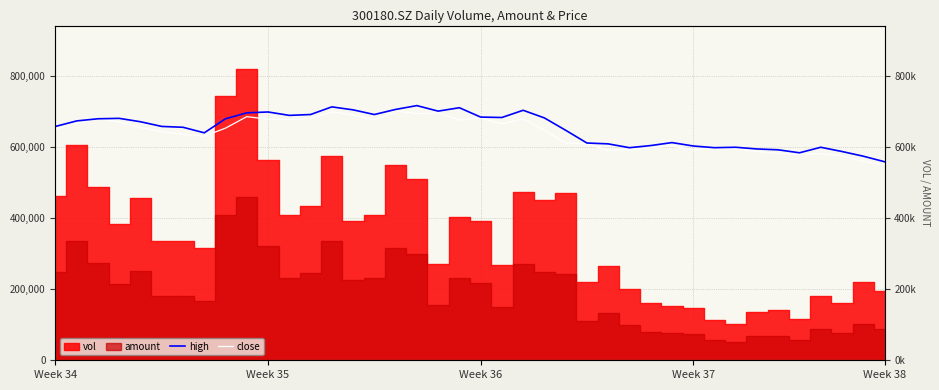

What is the total value across all series at 19?

1386348.9